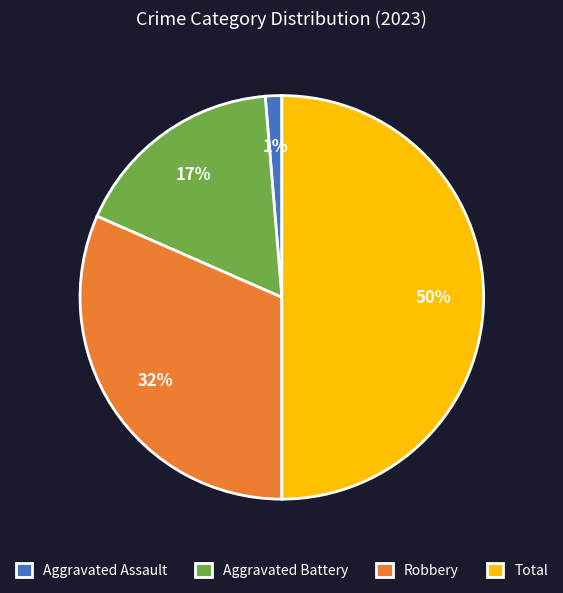

Does Aggravated Assault account for over 50% of the chart?

No